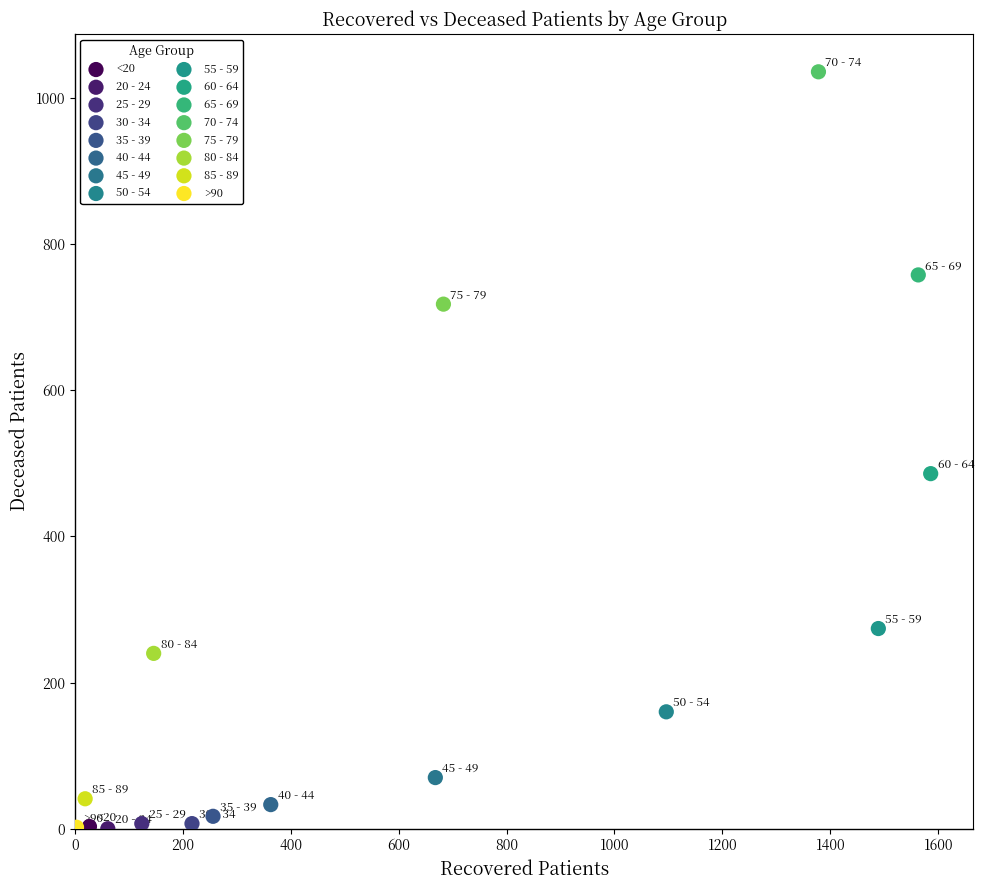

Which series reaches the maximum Y coordinate?

70 - 74